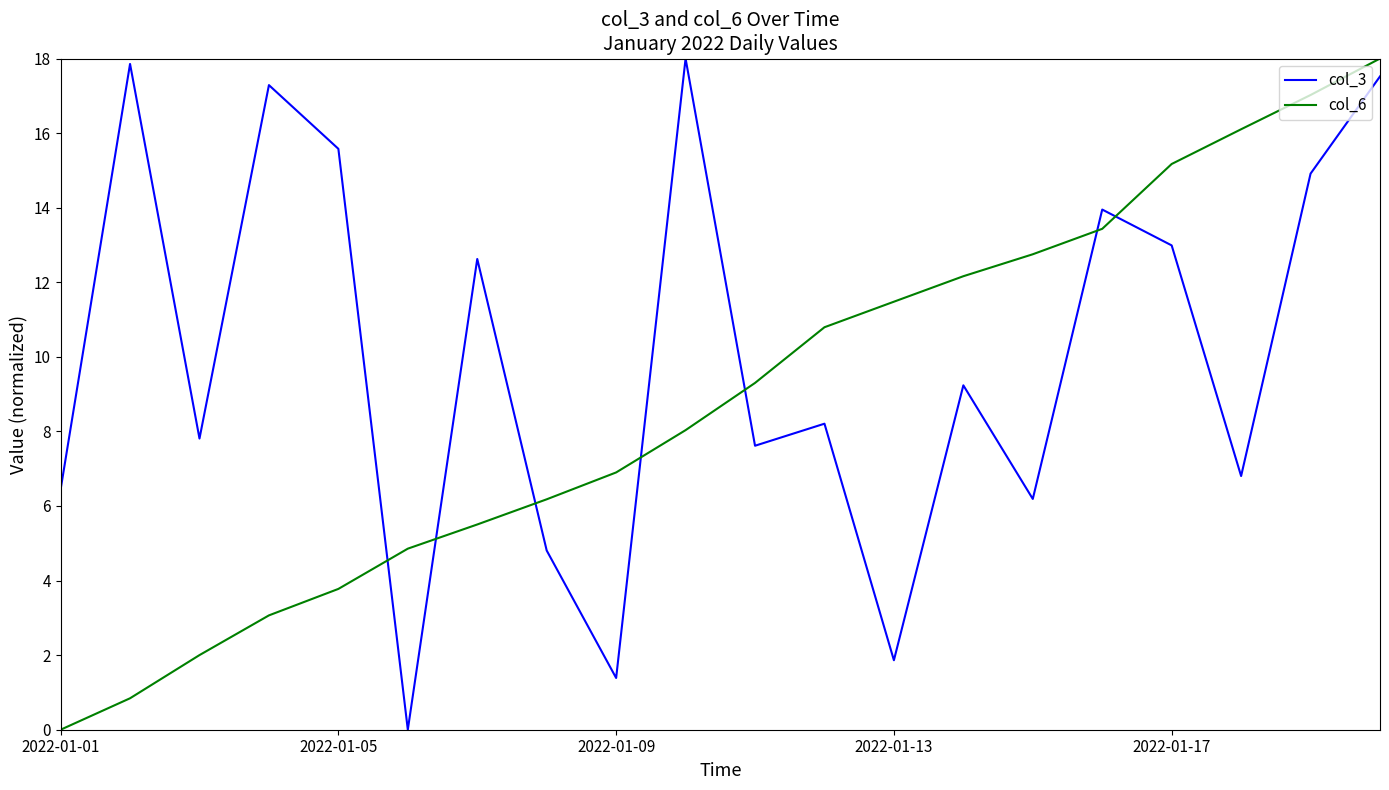

What is the greatest value displayed?

18.0